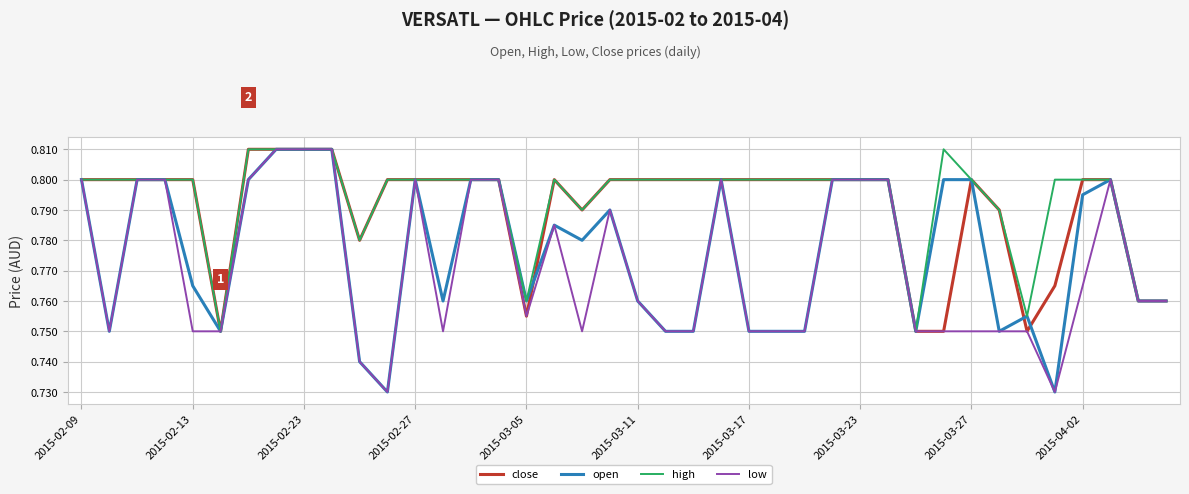

At how many categories does at least one series exceed 0?

40